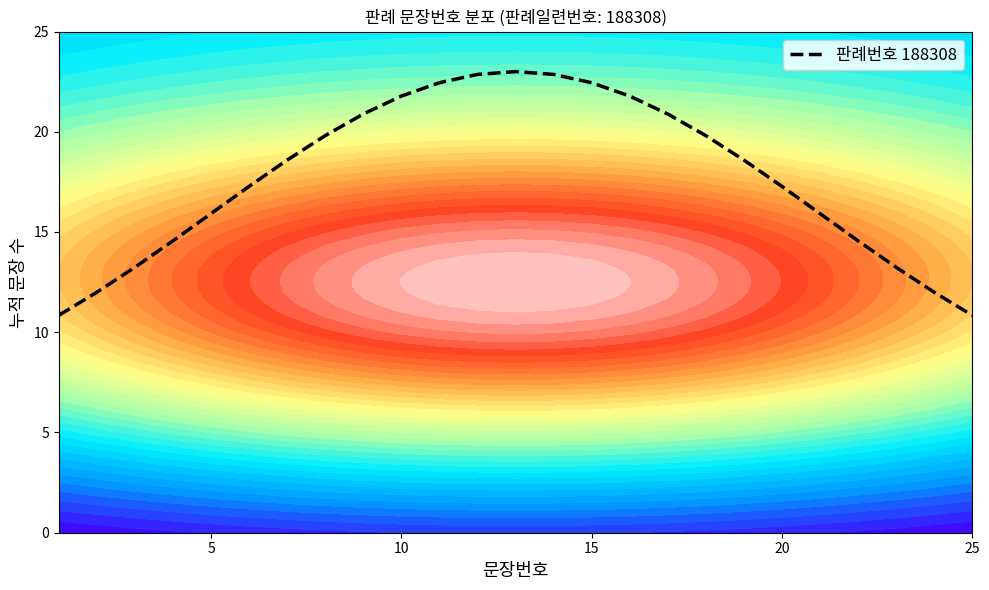

What is the minimum value for 판례번호 188308?

10.8